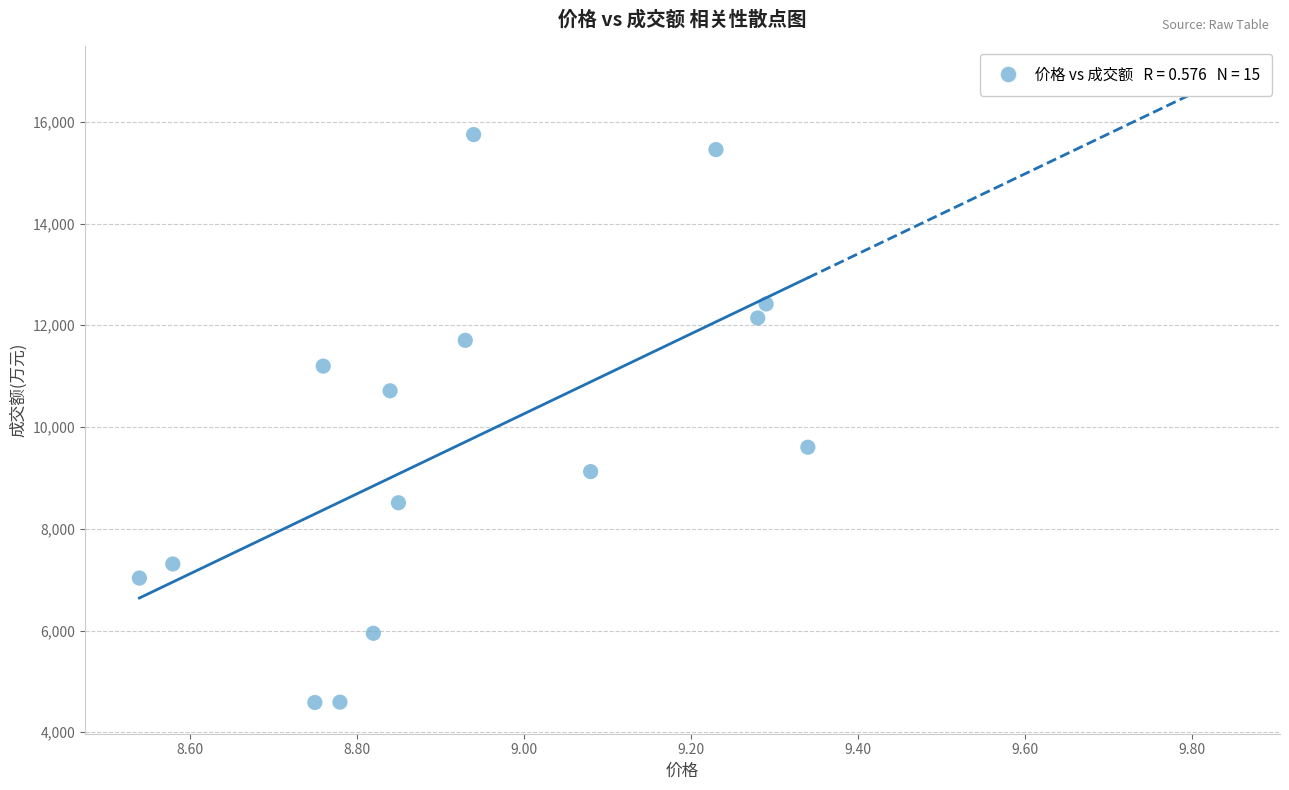

What is the range of Y values (max minus min)?

11164